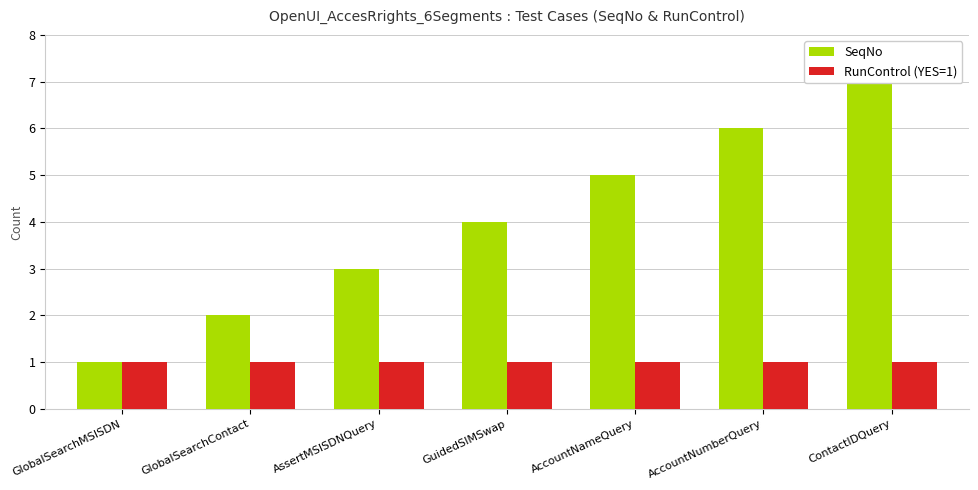

How many groups of bars are there?

7